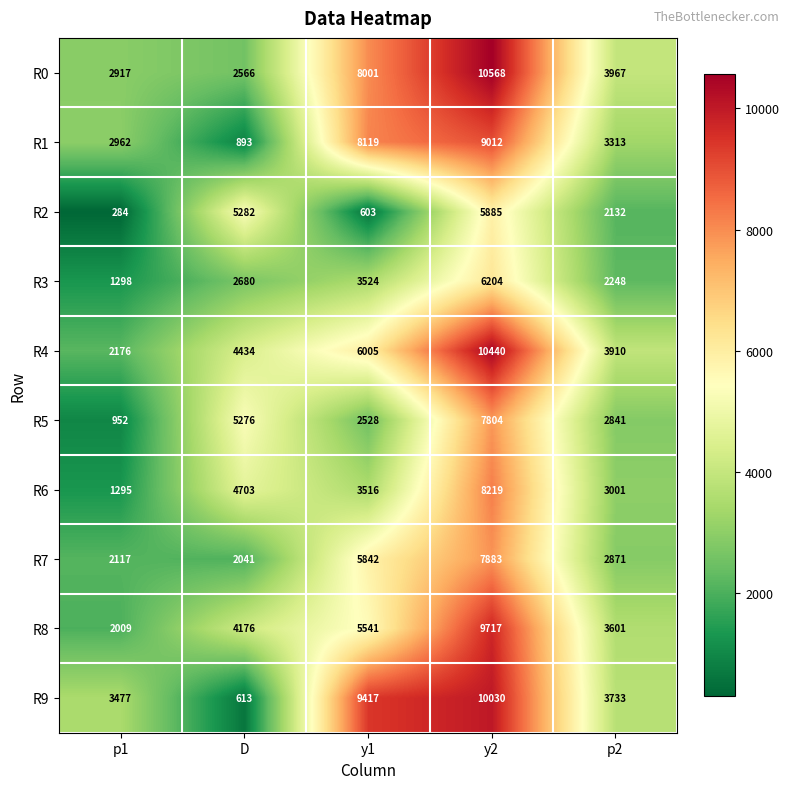

What is the difference between the second highest and second lowest values in the R0 series?

5084